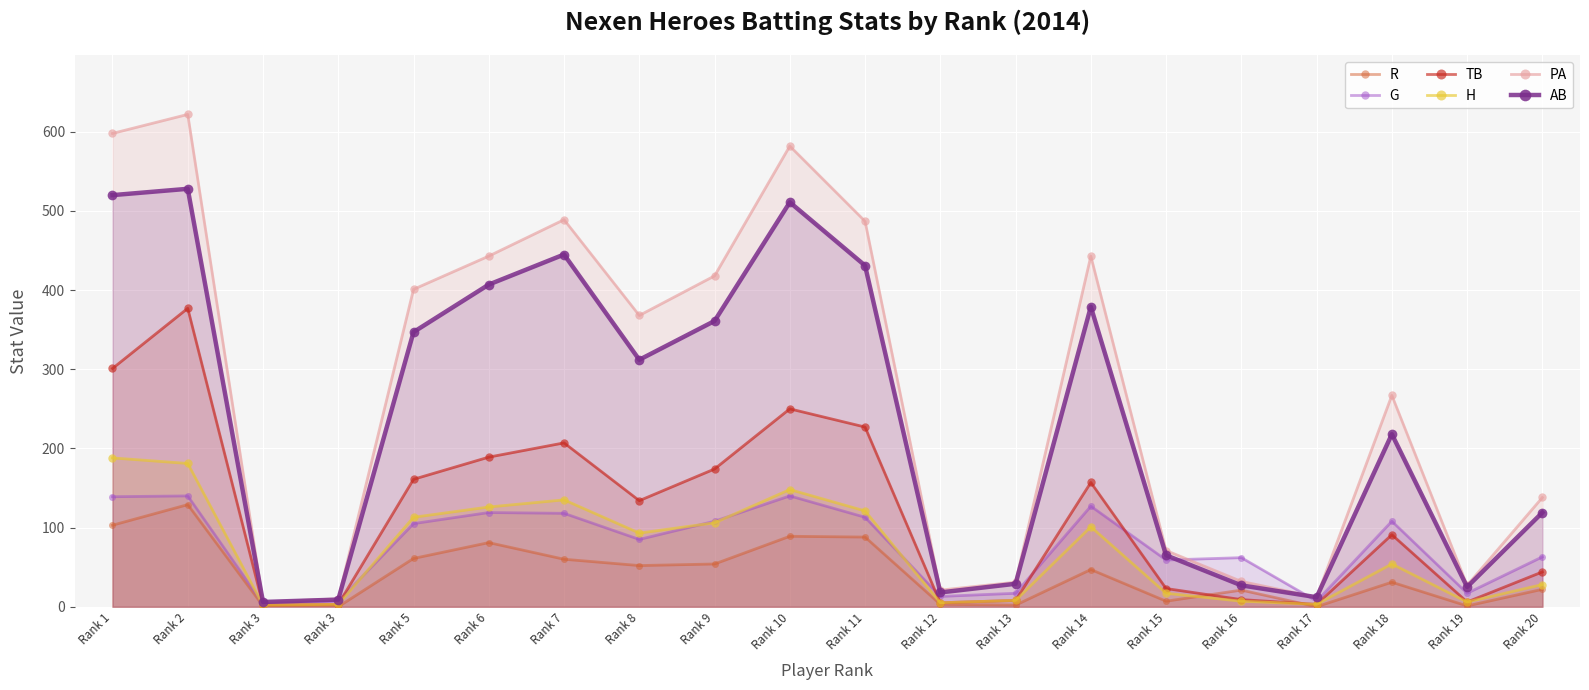

Which series changed the most between Rank 3 and Rank 7?

PA